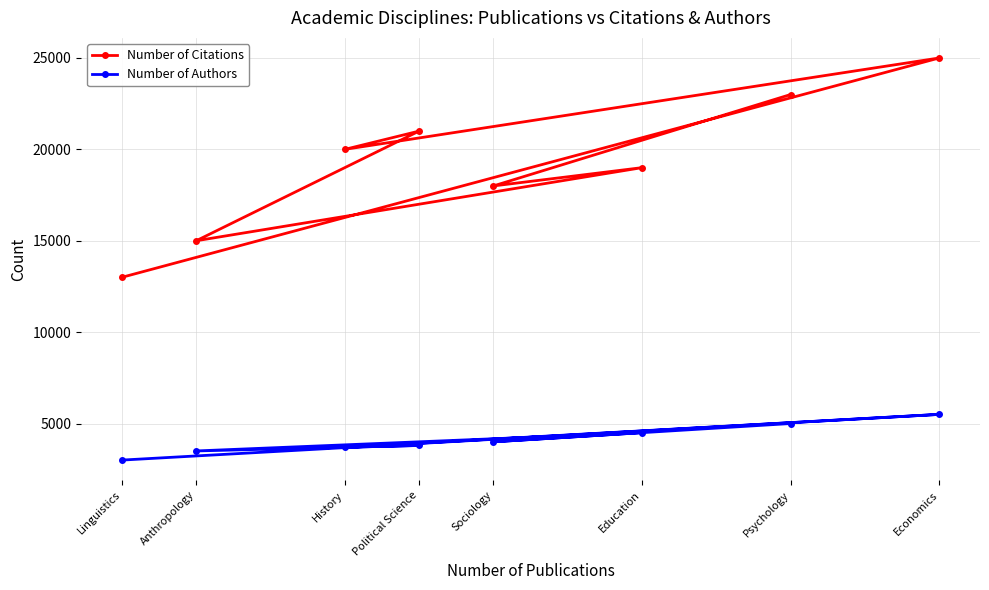

What is the total value across all series at History?

23700